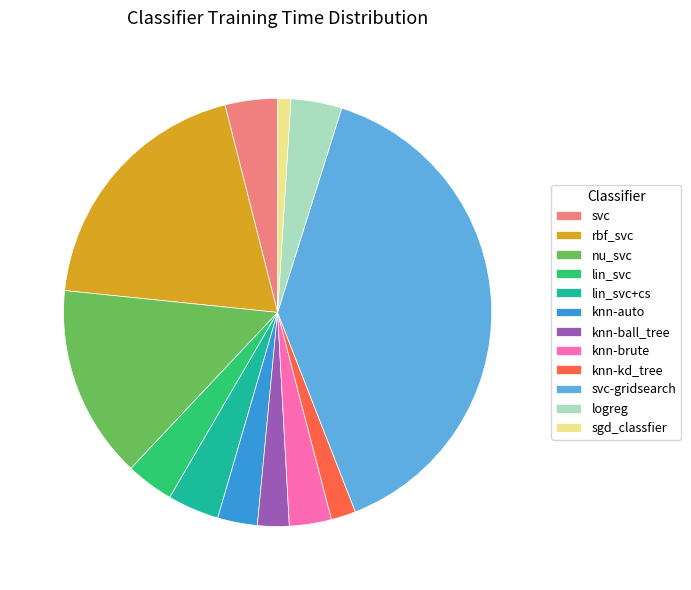

Is the sum of logreg and sgd_classfier greater than half?

No